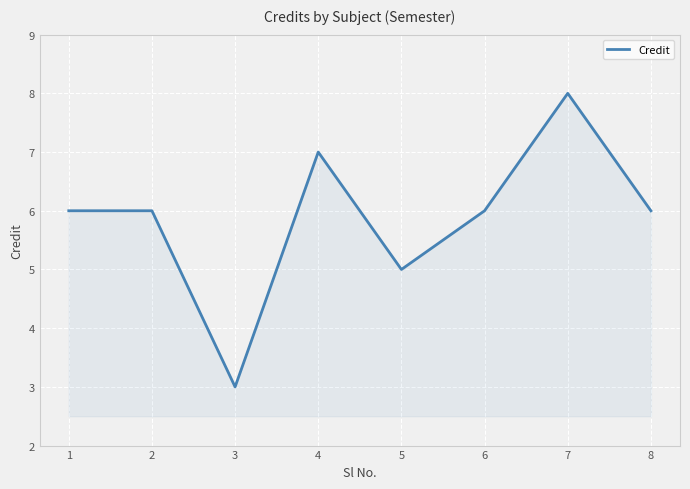

How many distinct data groups are displayed?

1